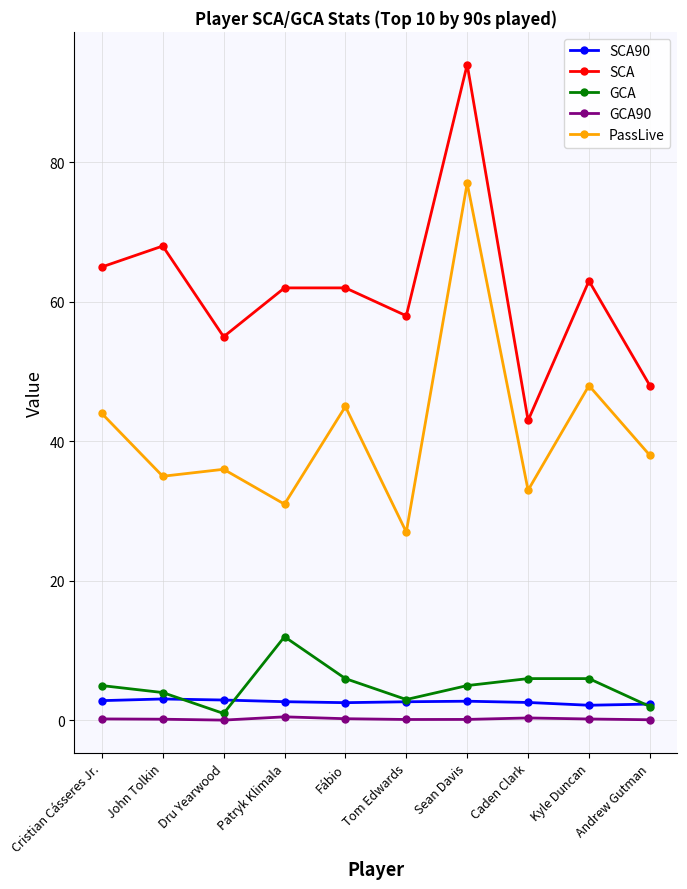

Does the chart display data point markers on the line(s)?

Yes